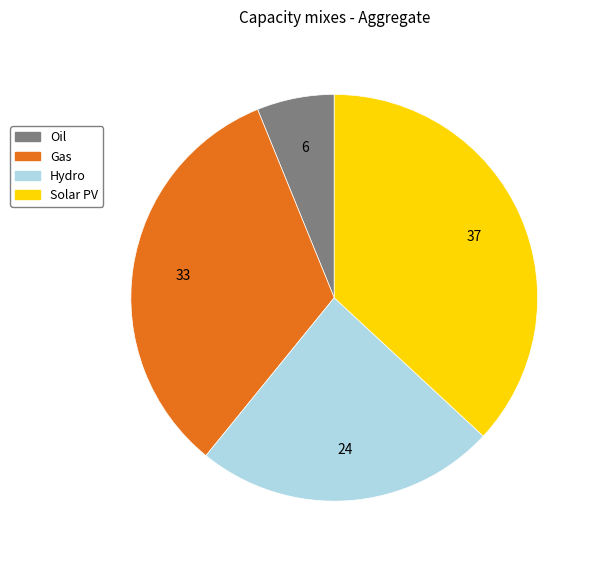

How many segments does this pie chart have?

4